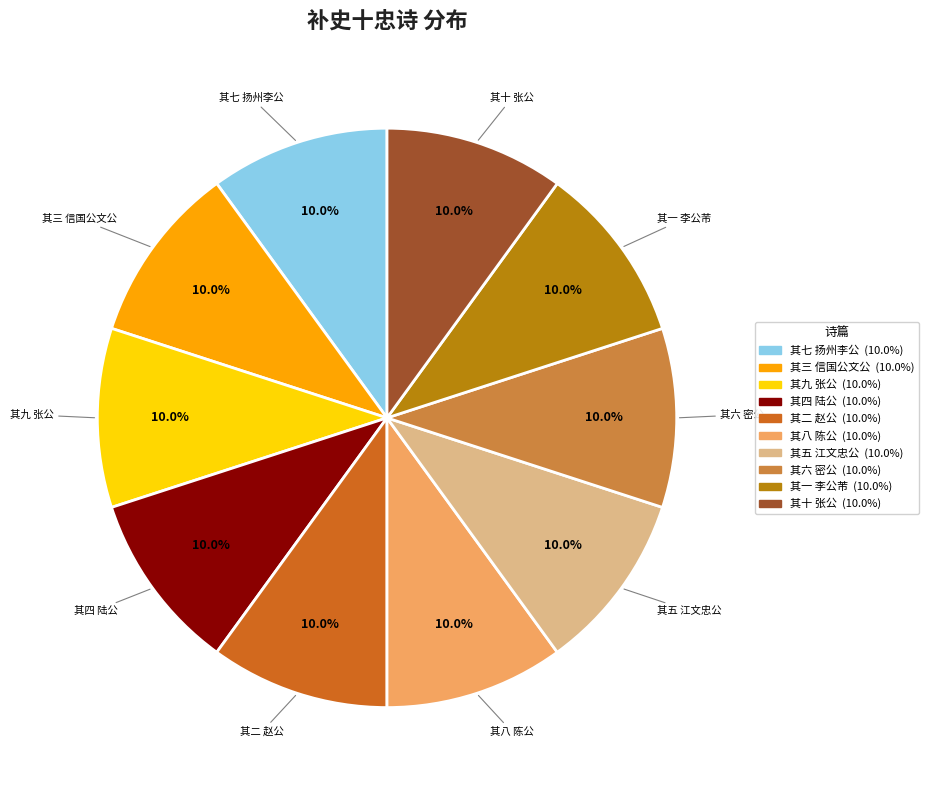

Is there a majority slice in this chart?

No